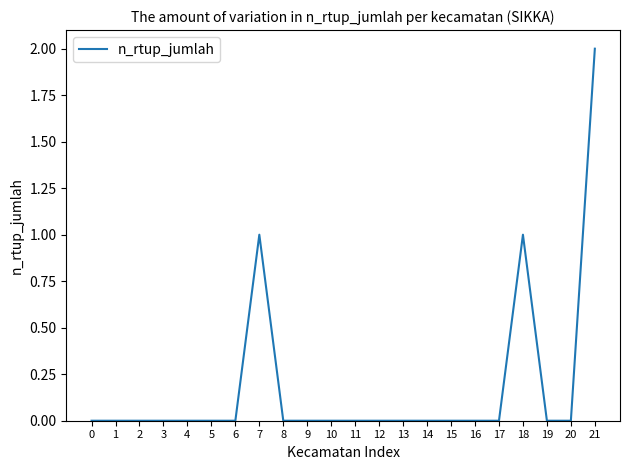

The chart shows a value of 0 at 15. True or false?

True